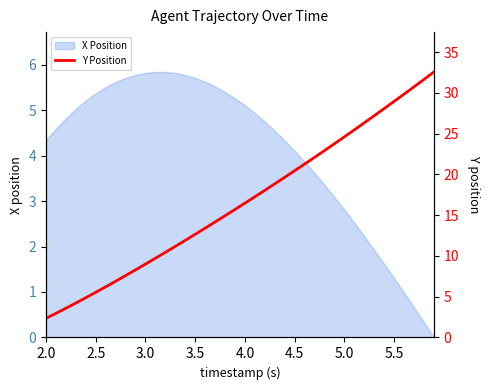

At which label does X Position first exceed 4?

2.0